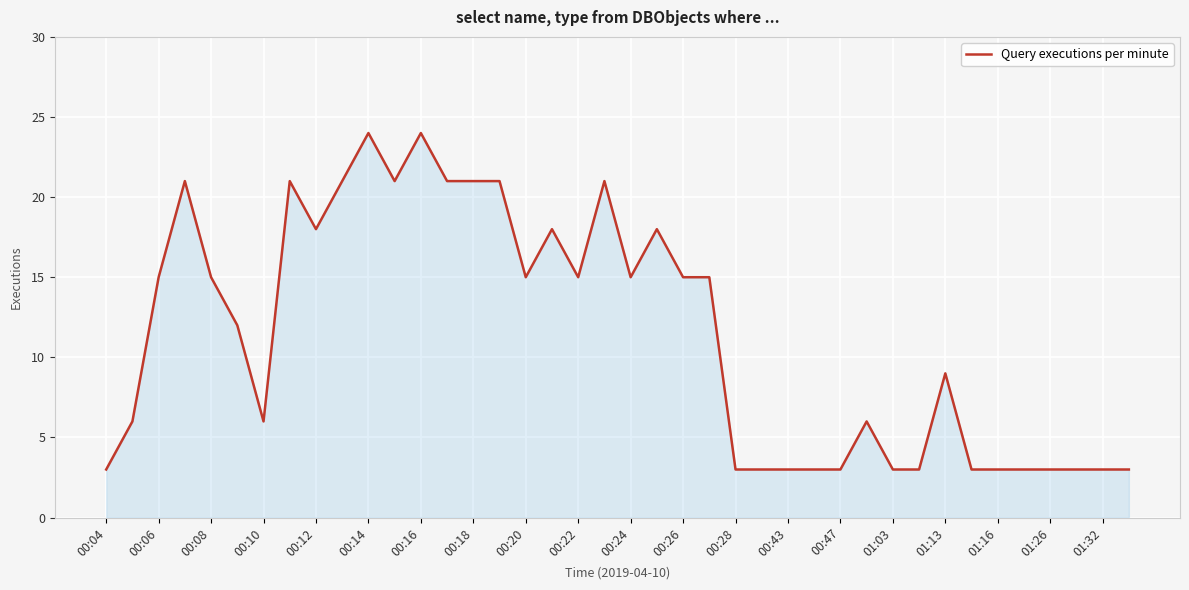

What is the greatest value displayed?

24